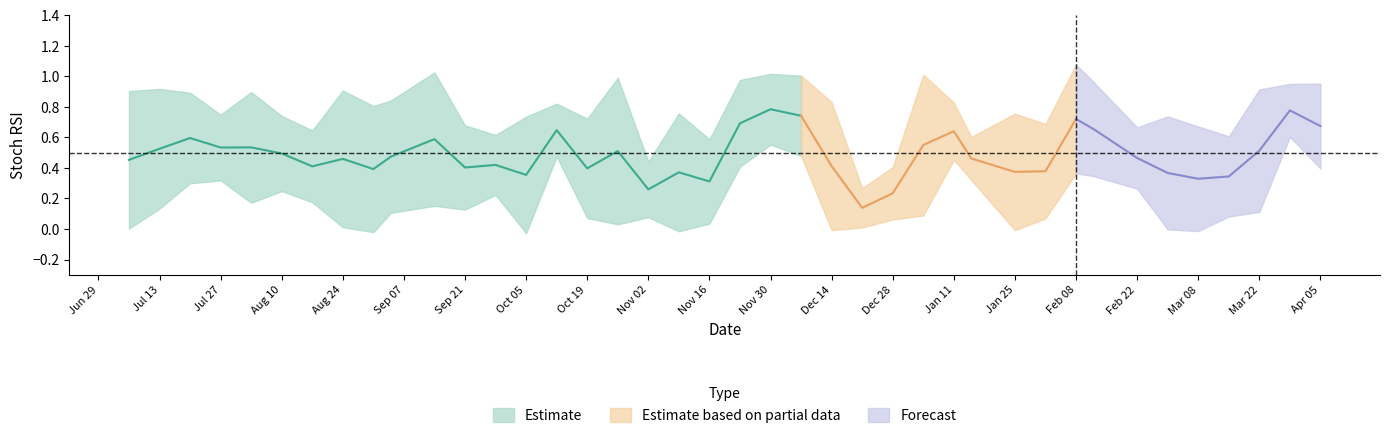

How many values in the stoch_rsi_rsi_Asset 9 series exceed 0?

35